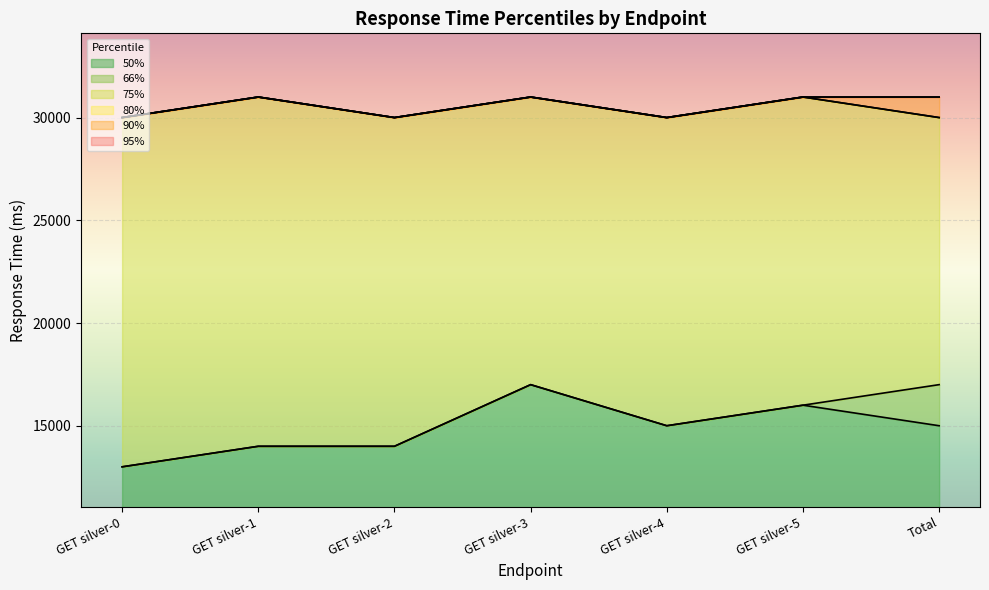

What is the label of the 1st point from the right?

Total